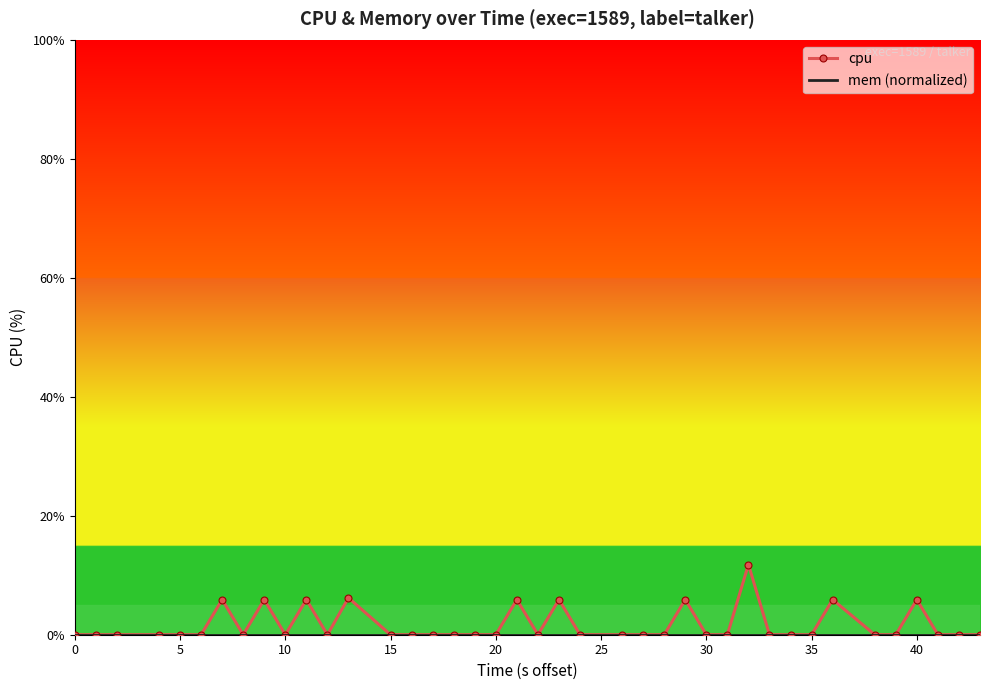

Is it true that cpu equals -5.1 at 20?

False